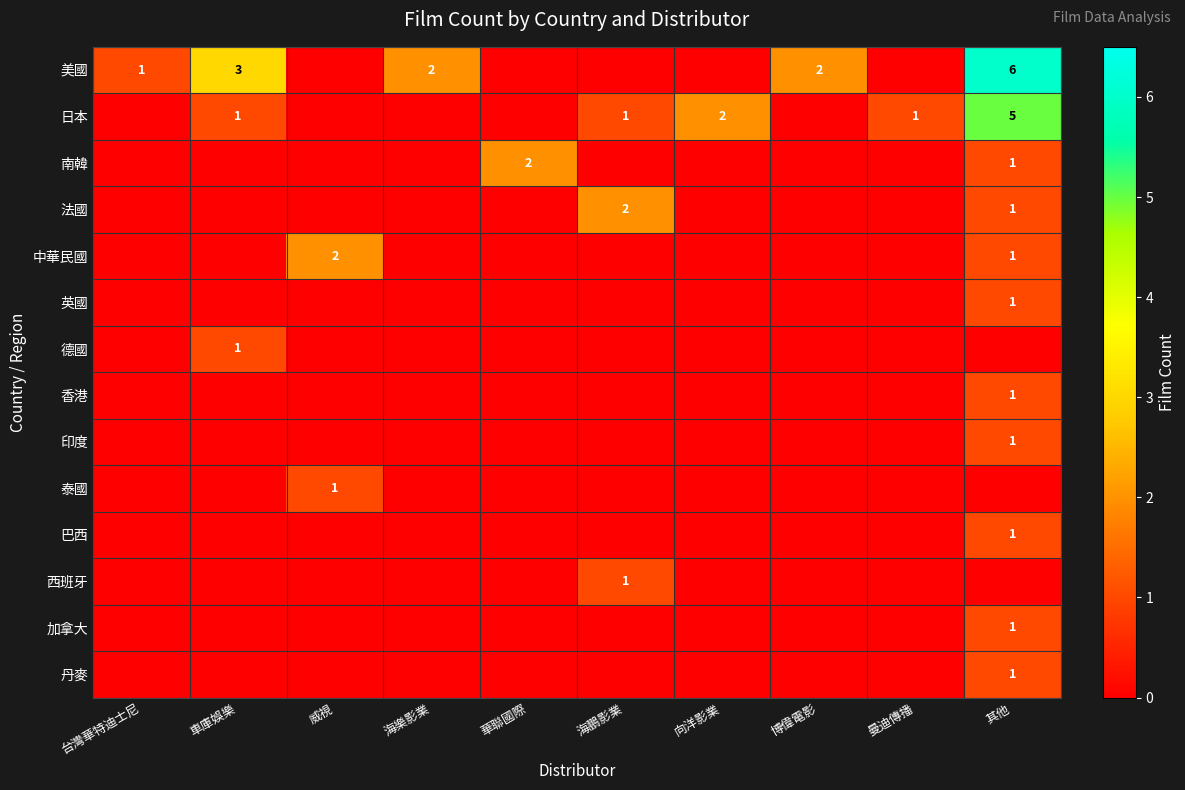

True or false: 印度 has a value of 1 at 其他.

True